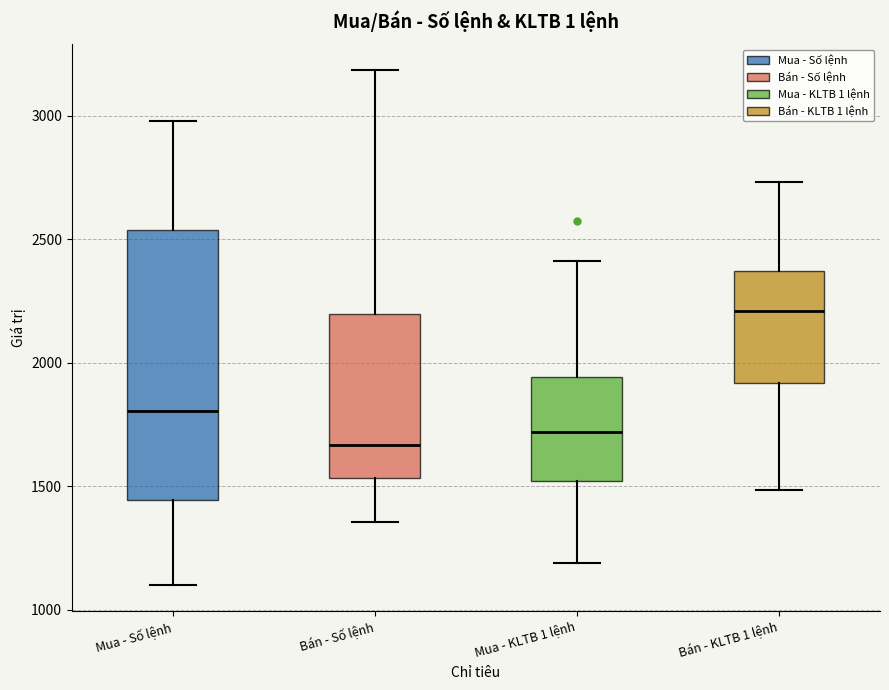

Which box is the tallest, from its lower edge to its upper edge?

Mua - Số lệnh